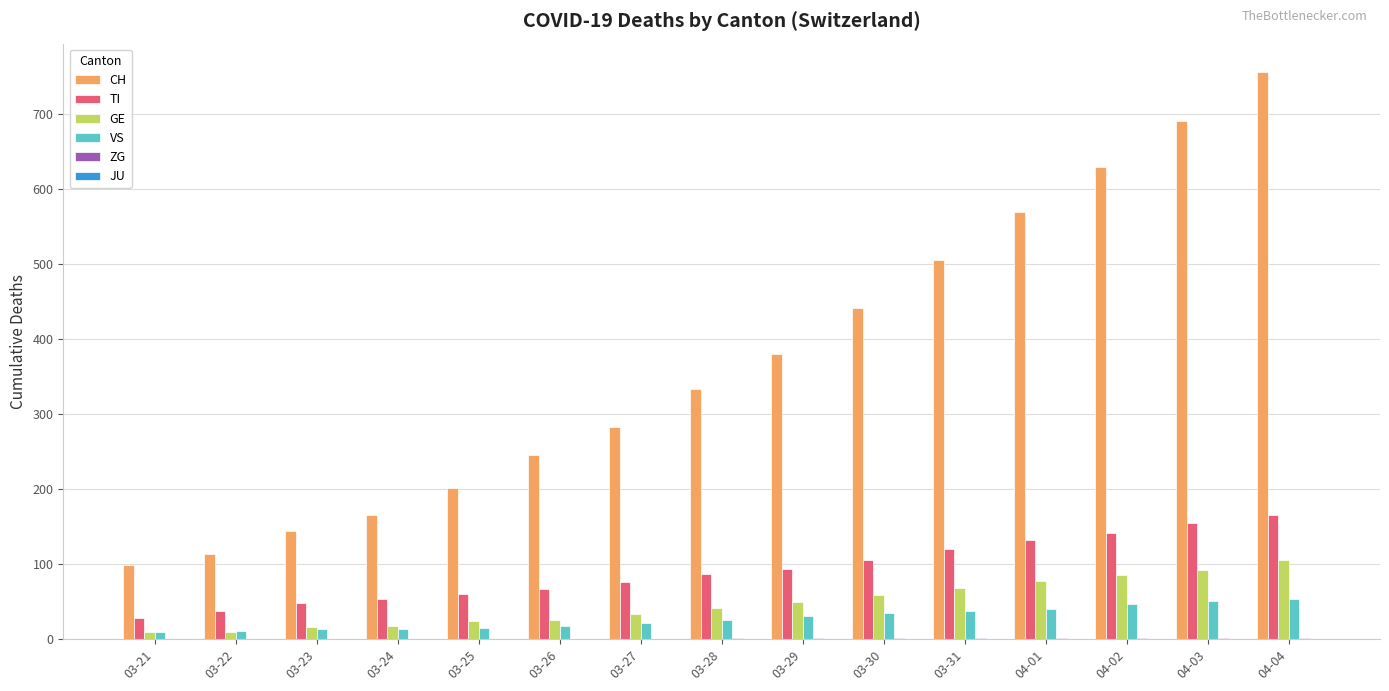

The value of GE at 04-03 is 92. True or false?

True